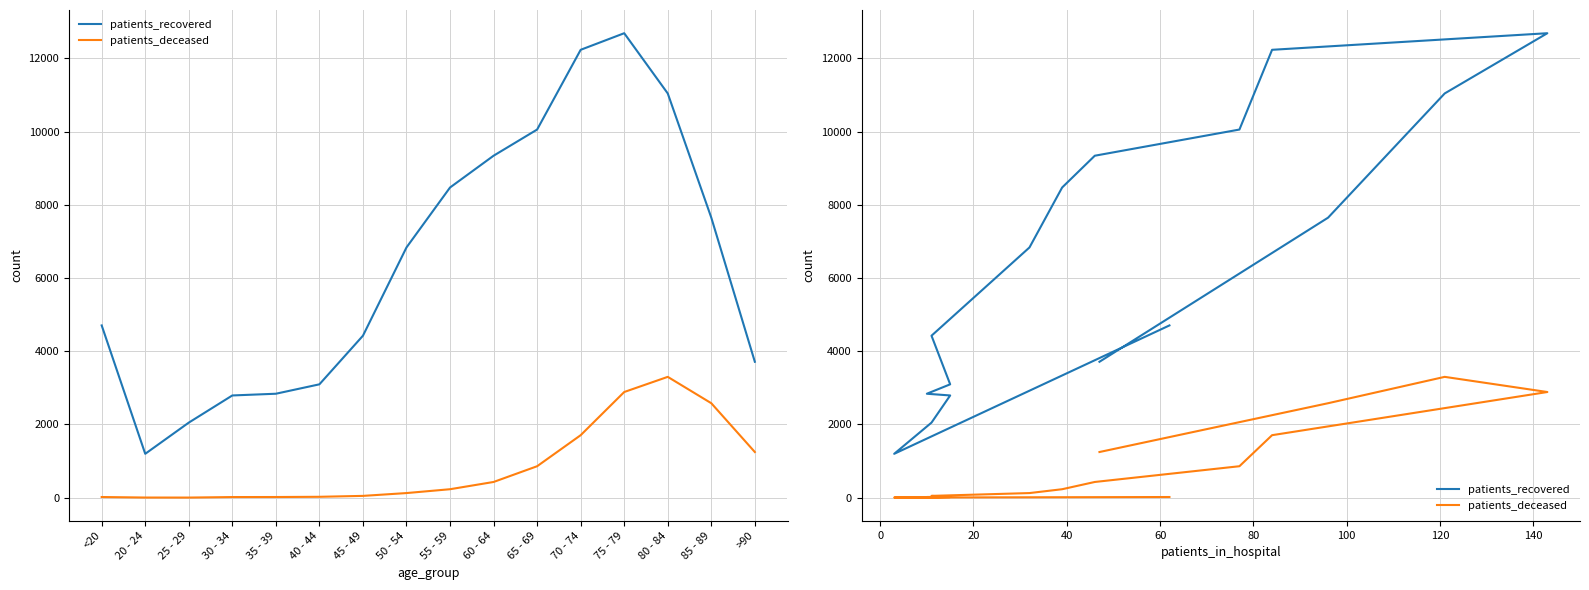

What is the maximum value shown in the chart?

12686